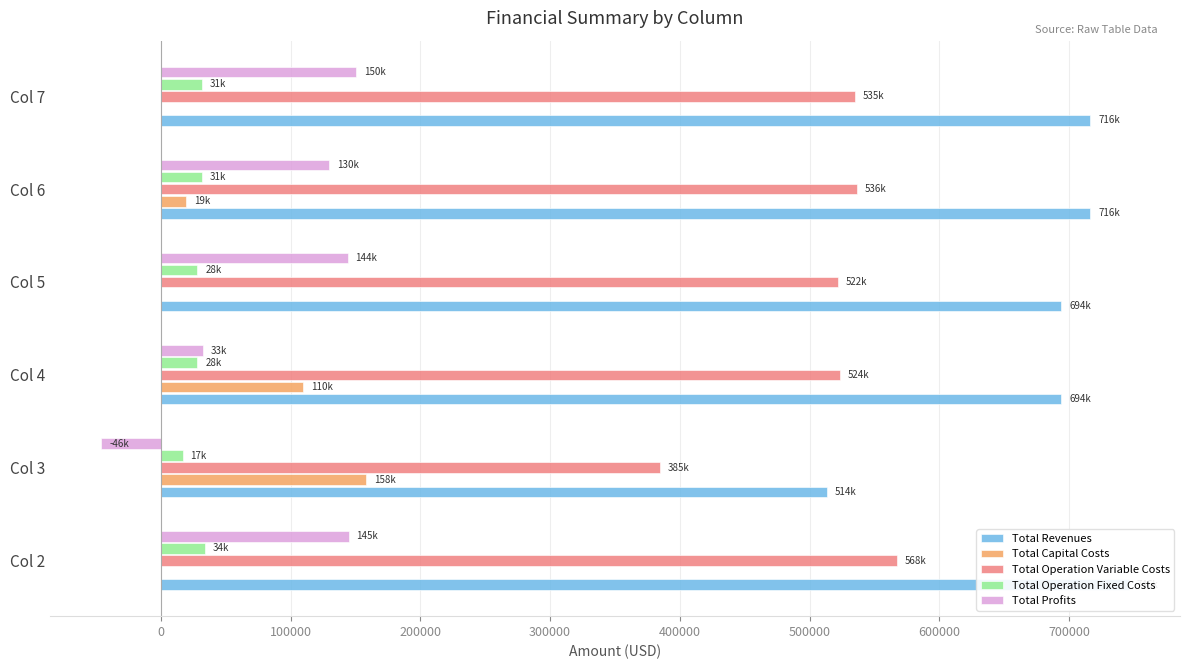

How many groups of bars are there?

6